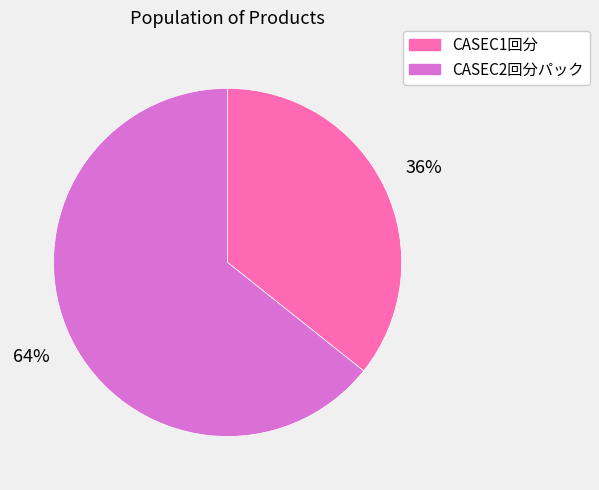

How many slices are in this pie chart?

2